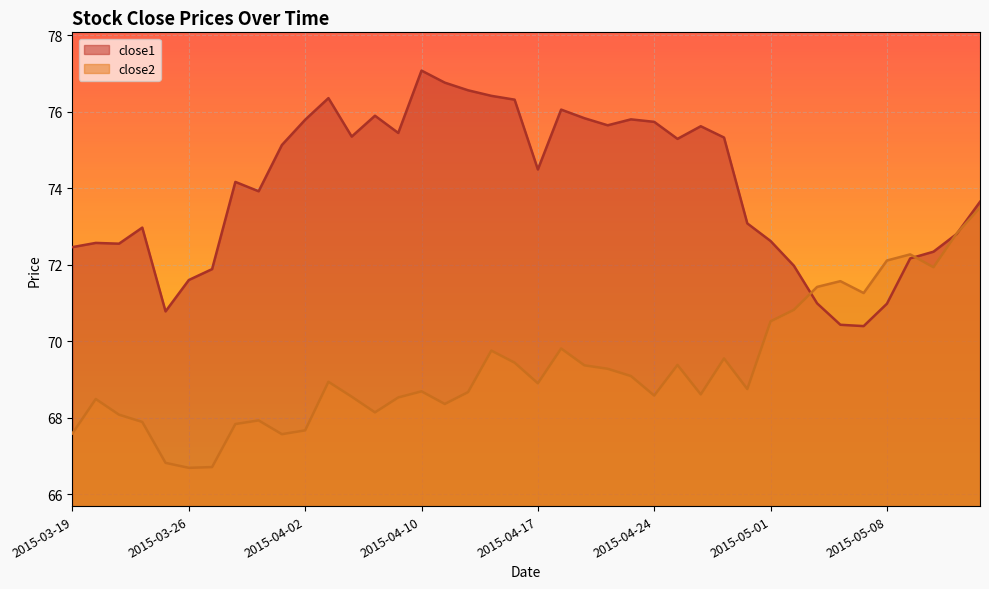

At which label is close2 closest to 70?

2015-04-20